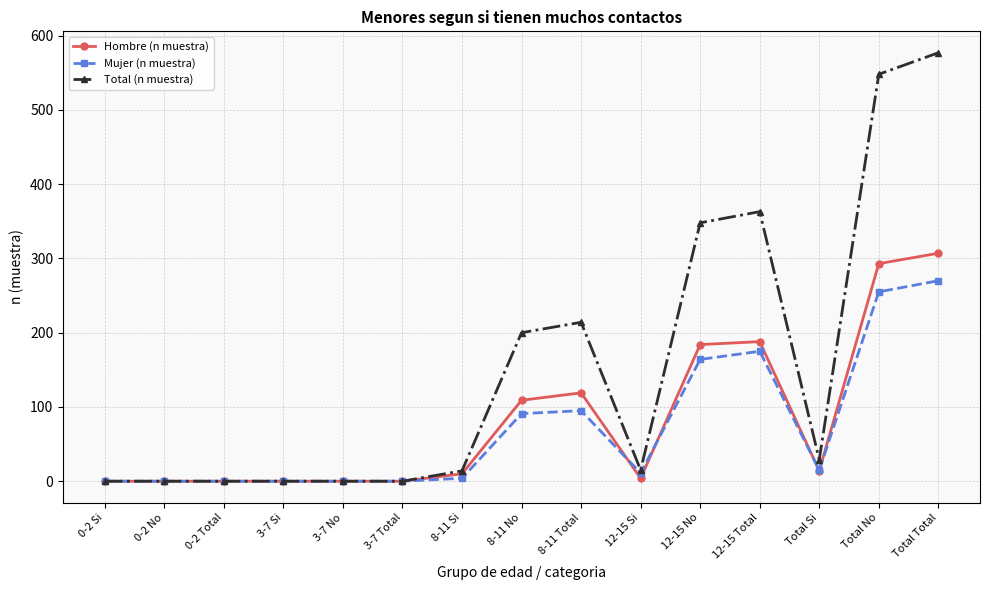

Which series has the widest spread of values?

Total (n muestra)